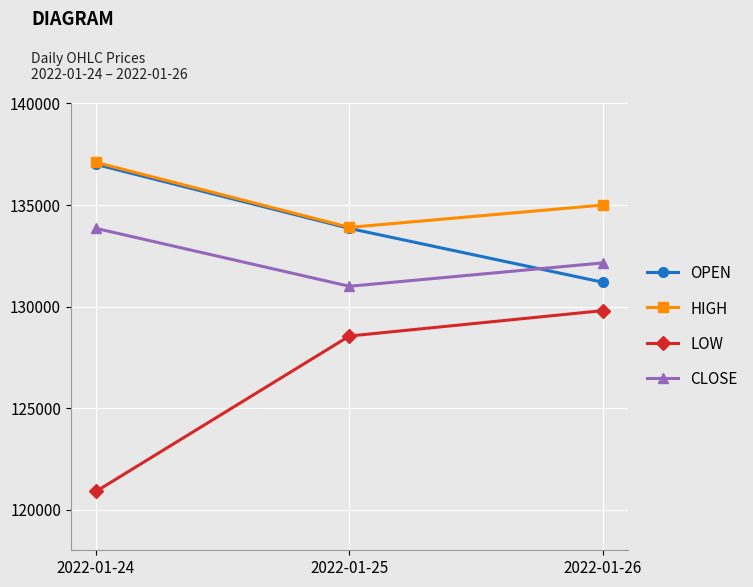

Does the chart display data point markers on the line(s)?

Yes